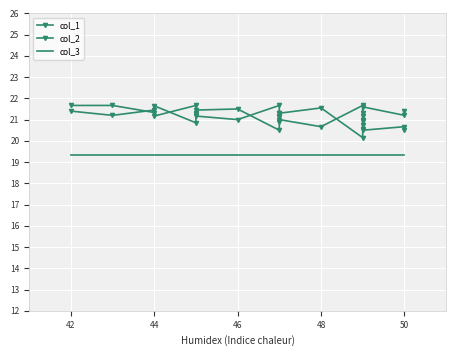

At 42, list the series in order from largest to smallest.

col_2, col_1, col_3